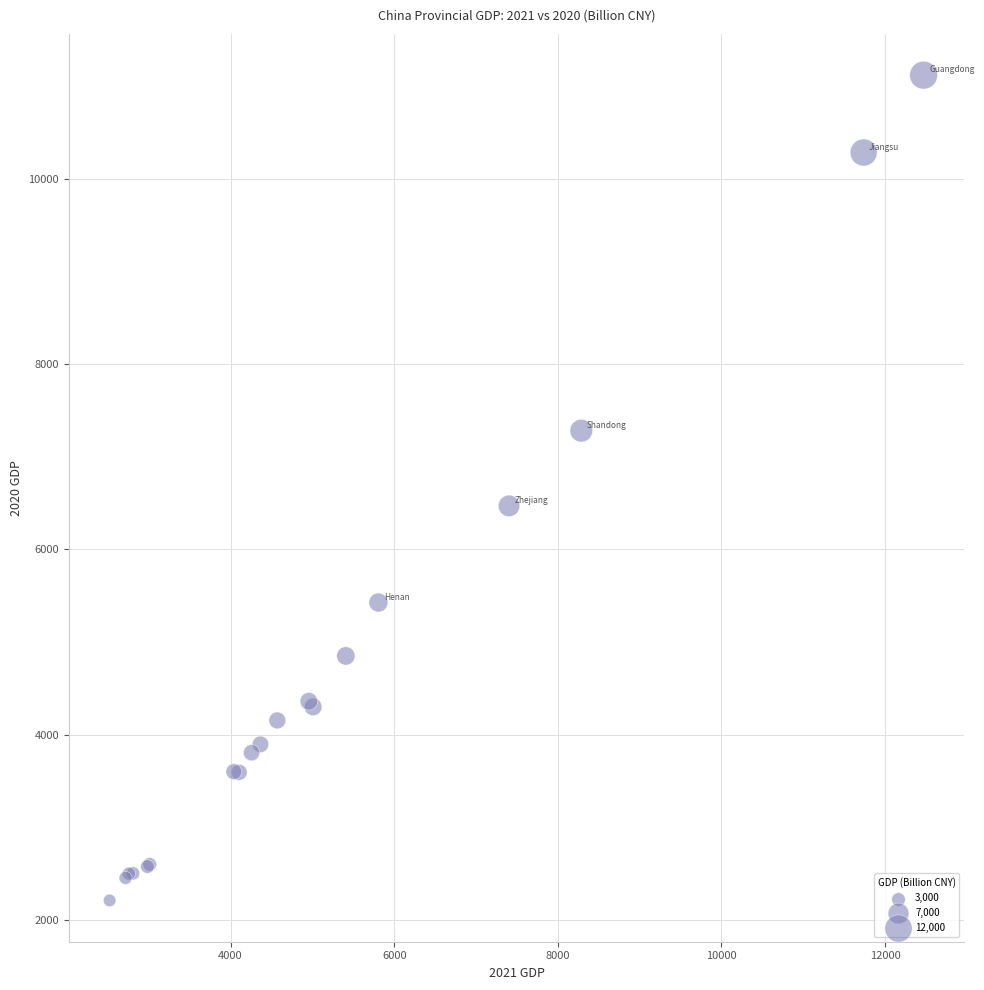

What Y value in the scatter plot is closest to 6663?

6468.9